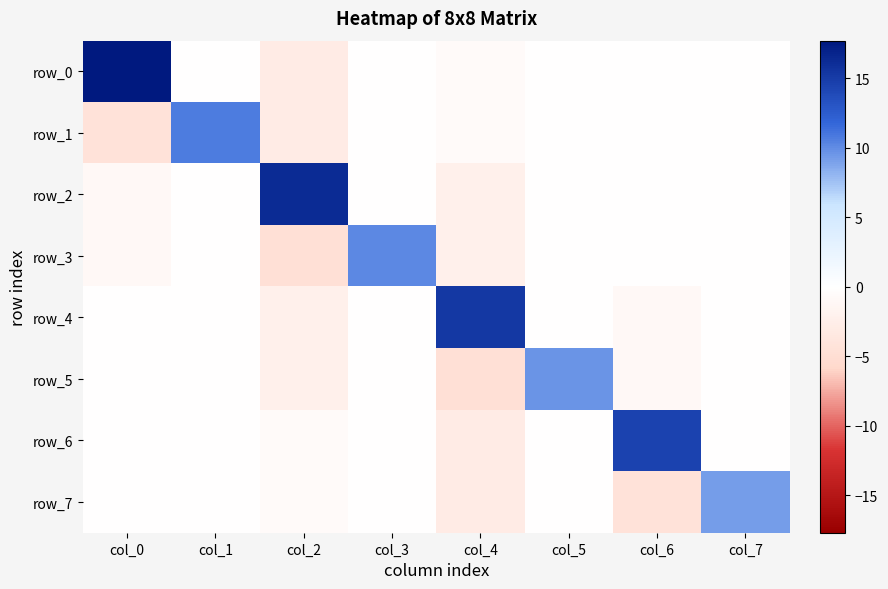

Reading right to left, extract all data points from this chart.

row_0: col_7=-0.0	col_6=-0.0	col_5=-0.0	col_4=-0.6	col_3=-0.0	col_2=-3.0	col_1=-0.0	col_0=17.7
row_1: col_7=-0.0	col_6=-0.0	col_5=-0.0	col_4=-0.6	col_3=-0.0	col_2=-3.0	col_1=10.7	col_0=-4.4
row_2: col_7=-0.0	col_6=-0.1	col_5=-0.0	col_4=-2.3	col_3=-0.0	col_2=16.3	col_1=-0.0	col_0=-1.0
row_3: col_7=-0.0	col_6=-0.1	col_5=-0.0	col_4=-2.3	col_3=10.1	col_2=-4.6	col_1=-0.0	col_0=-1.0
row_4: col_7=-0.0	col_6=-1.0	col_5=-0.0	col_4=15.3	col_3=-0.0	col_2=-2.3	col_1=-0.0	col_0=-0.1
row_5: col_7=-0.0	col_6=-1.0	col_5=9.6	col_4=-4.6	col_3=-0.0	col_2=-2.3	col_1=-0.0	col_0=-0.1
row_6: col_7=-0.0	col_6=14.5	col_5=-0.0	col_4=-3.0	col_3=-0.0	col_2=-0.6	col_1=-0.0	col_0=-0.0
row_7: col_7=9.1	col_6=-4.4	col_5=-0.0	col_4=-3.0	col_3=-0.0	col_2=-0.6	col_1=-0.0	col_0=-0.0